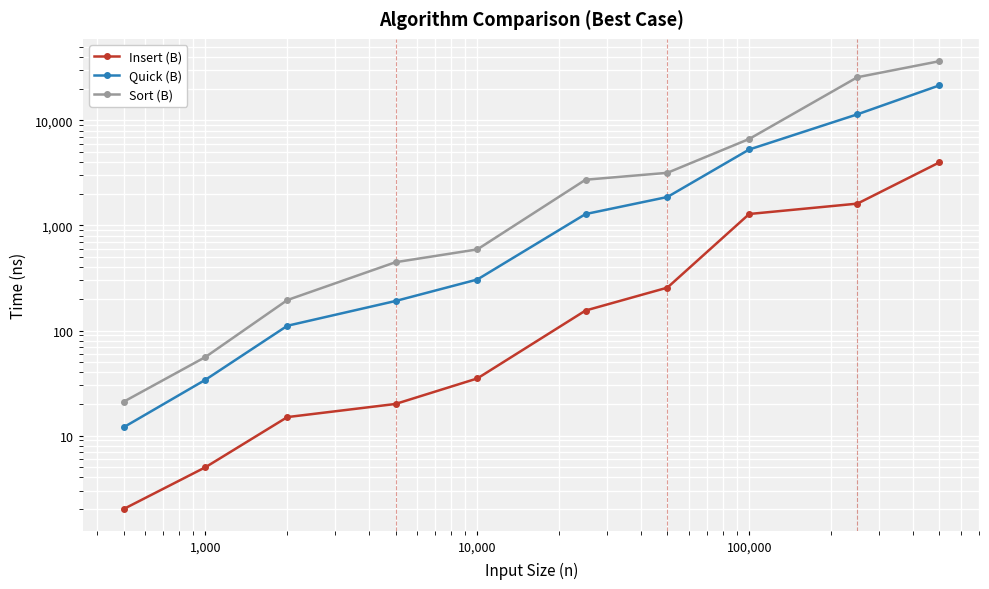

Is the value of Insert (B) at 1,000 greater than the value of Sort (B) at 1,000?

No